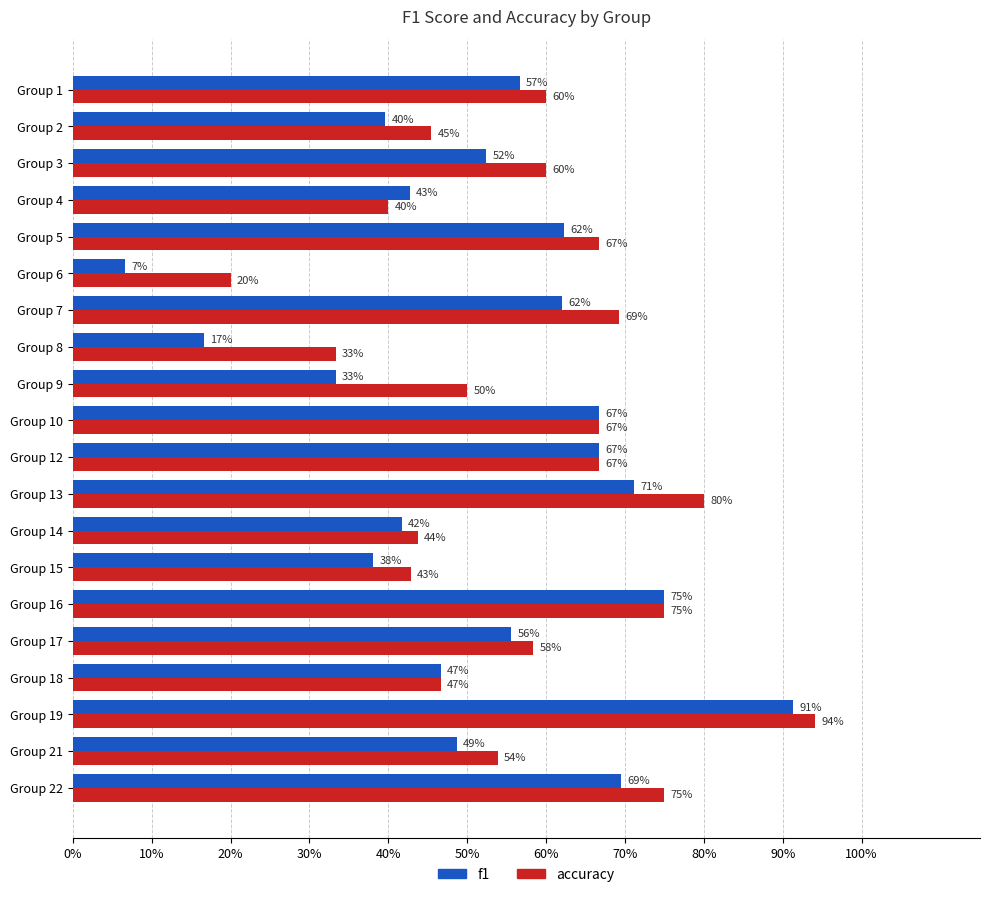

Reading left to right, list all the values displayed in this chart.

accuracy: 0.6	0.5	0.6	0.4	0.7	0.2	0.7	0.3	0.5	0.7	0.7	0.8	0.4	0.4	0.8	0.6	0.5	0.9	0.5	0.8
f1: 0.6	0.4	0.5	0.4	0.6	0.1	0.6	0.2	0.3	0.7	0.7	0.7	0.4	0.4	0.8	0.6	0.5	0.9	0.5	0.7